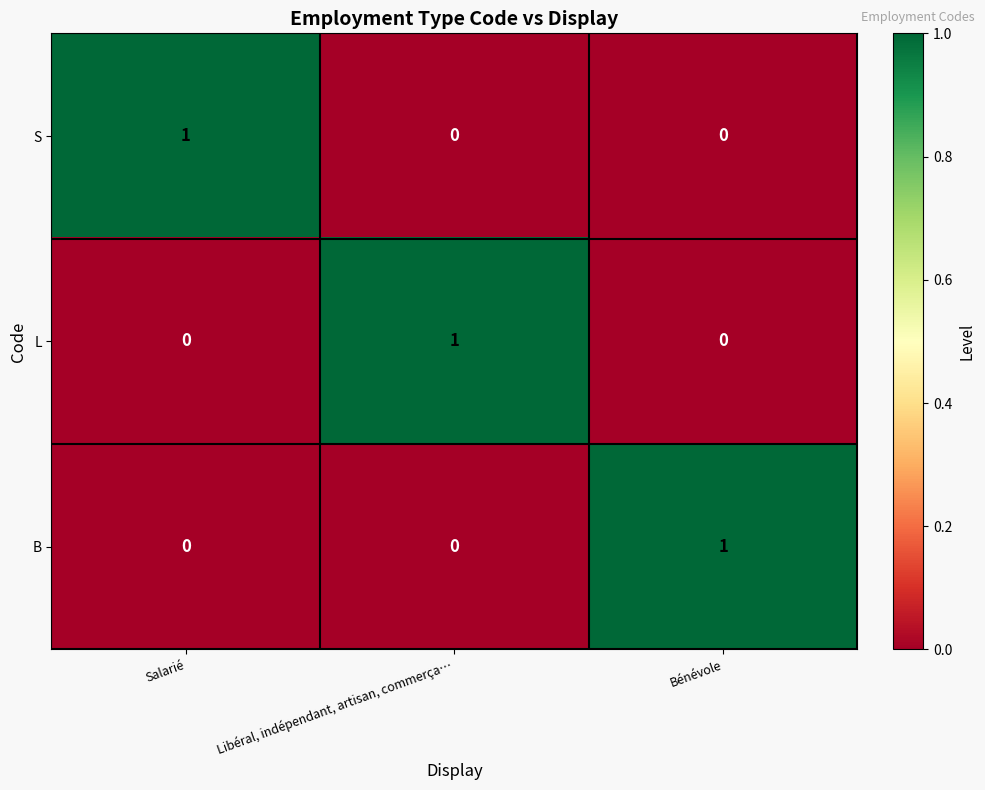

Count the number of data series in this chart.

3